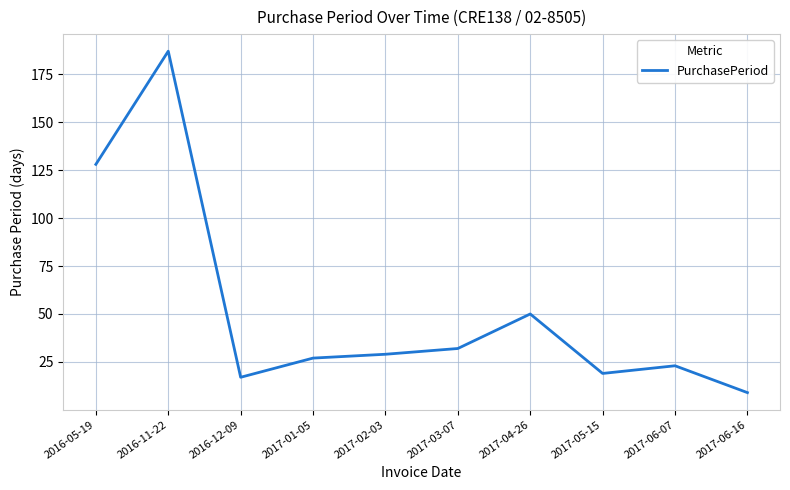

The value at 2016-12-09 is 17. True or false?

True